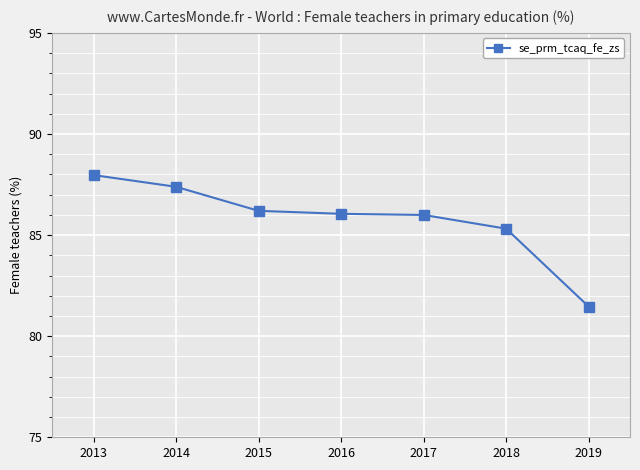

What is the change in value from 2015 to 2016?

-0.1